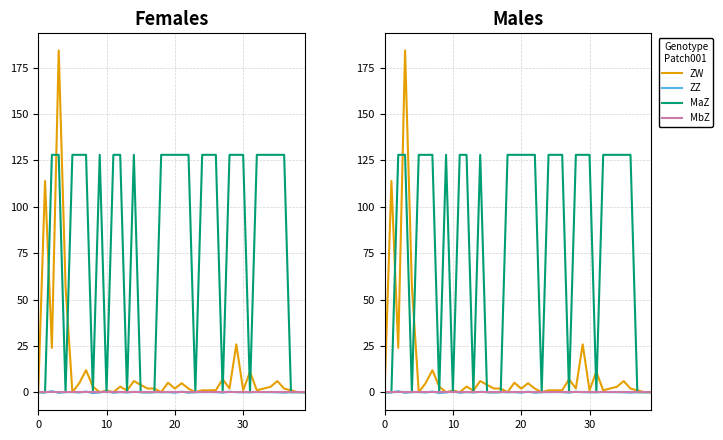

What are all the series names shown in the legend?

ZW, ZZ, MaZ, MbZ